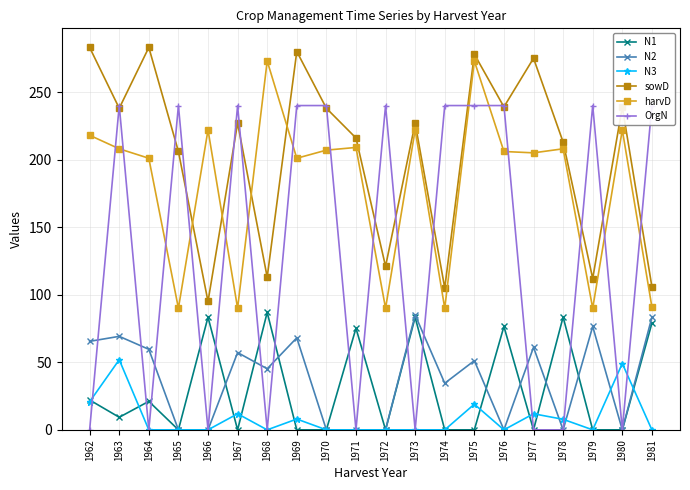

Where is N3 nearest to the value 25?

1962